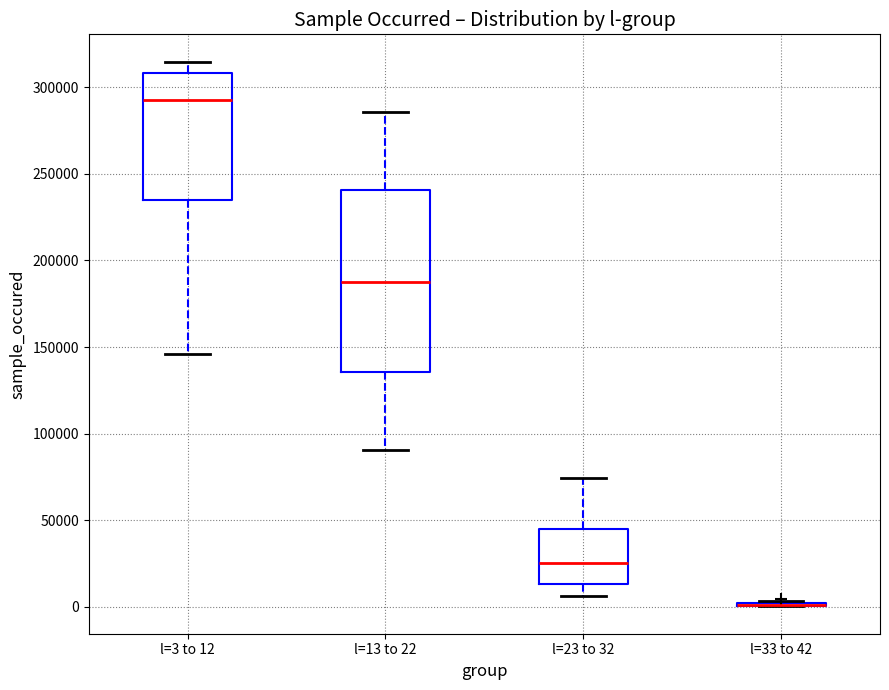

Reading left to right, read every box against the y-axis: the position of its median line, the range the box covers, and the ends of its whiskers. The values are not printed on the chart, so give them approximately, as read against the axis.

l=3 to 12: median 290000, box 235000 to 310000, whiskers 145000 to 315000
l=13 to 22: median 185000, box 135000 to 240000, whiskers 90000 to 285000
l=23 to 32: median 25000, box 15000 to 45000, whiskers 5000 to 75000
l=33 to 42: box collapsed to a line at 0, whiskers 0 to 5000